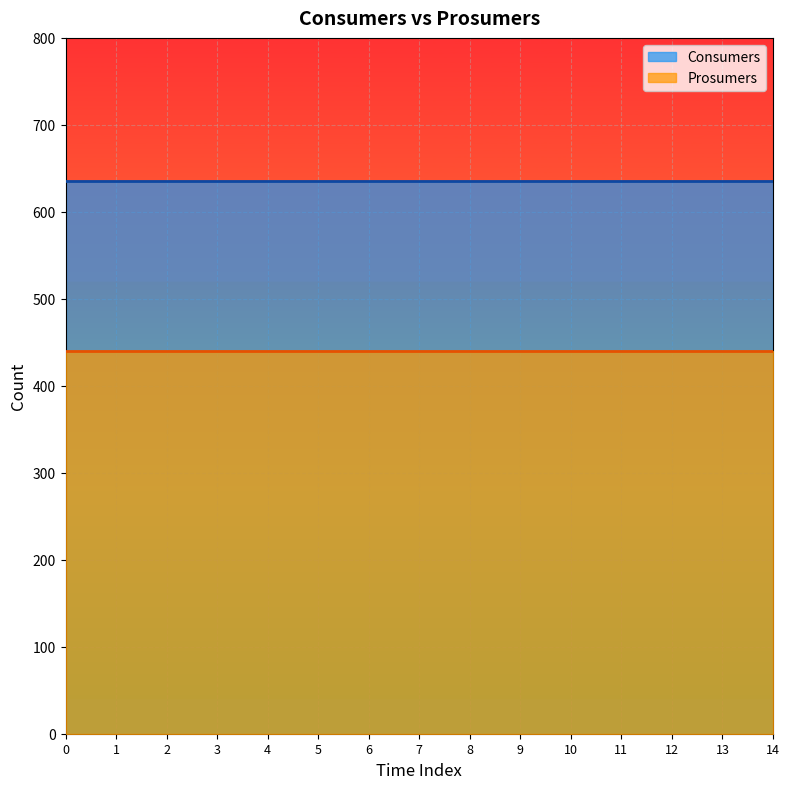

True or false: Prosumers and Consumers cross at least once.

False